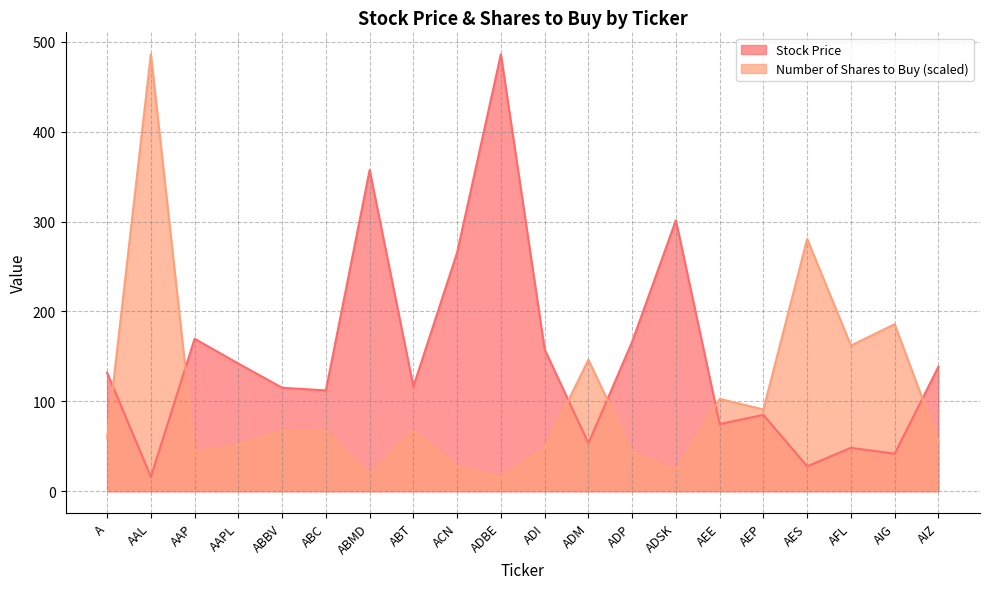

Reading left to right, extract all data points from this chart.

Stock Price: 131.9	16.0	169.6	142.0	115.1	112.1	357.4	116.5	265.5	486.2	157.9	53.3	166.2	301.4	74.7	84.9	27.7	48.3	41.7	138.5
Number of Shares to Buy: 59.3	486.2	43.5	51.4	67.2	67.2	19.8	67.2	27.7	15.8	47.4	146.2	43.5	23.7	102.8	90.9	280.6	162.1	185.8	55.3